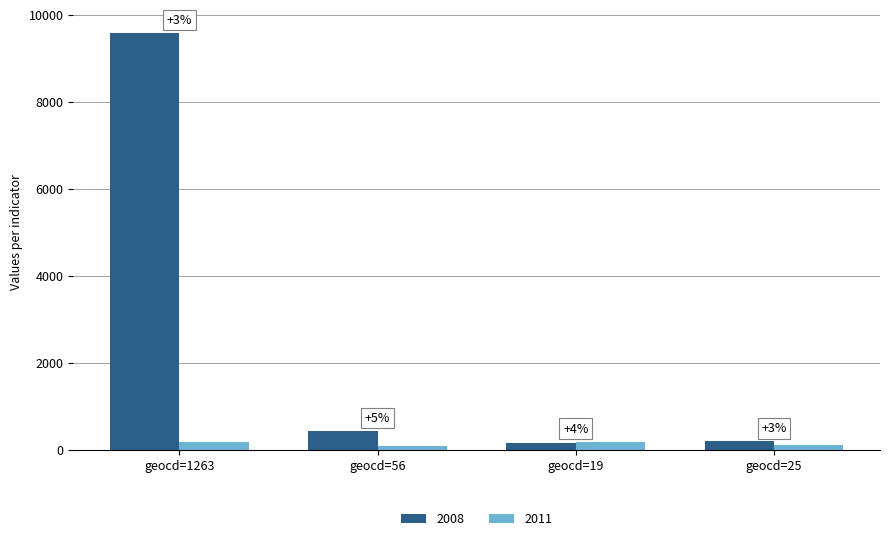

What is the sum of all 2011 values?

550